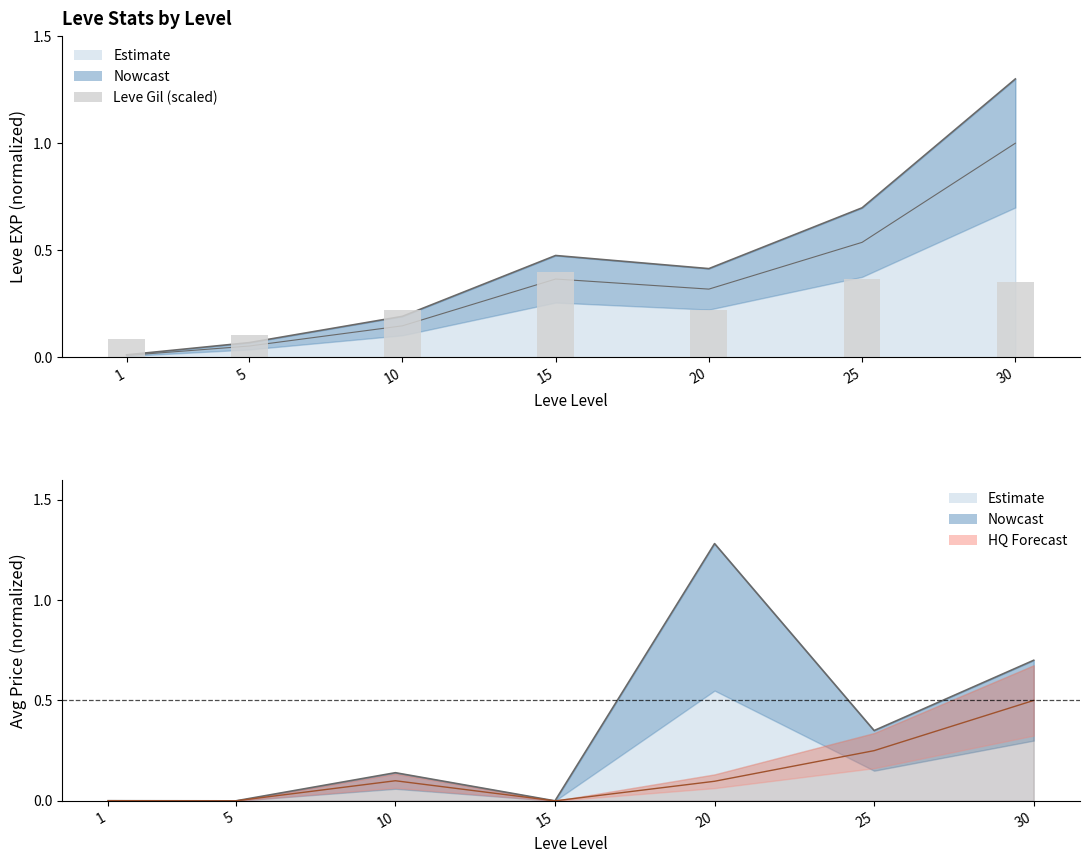

How many values are between 0 and 1?

7